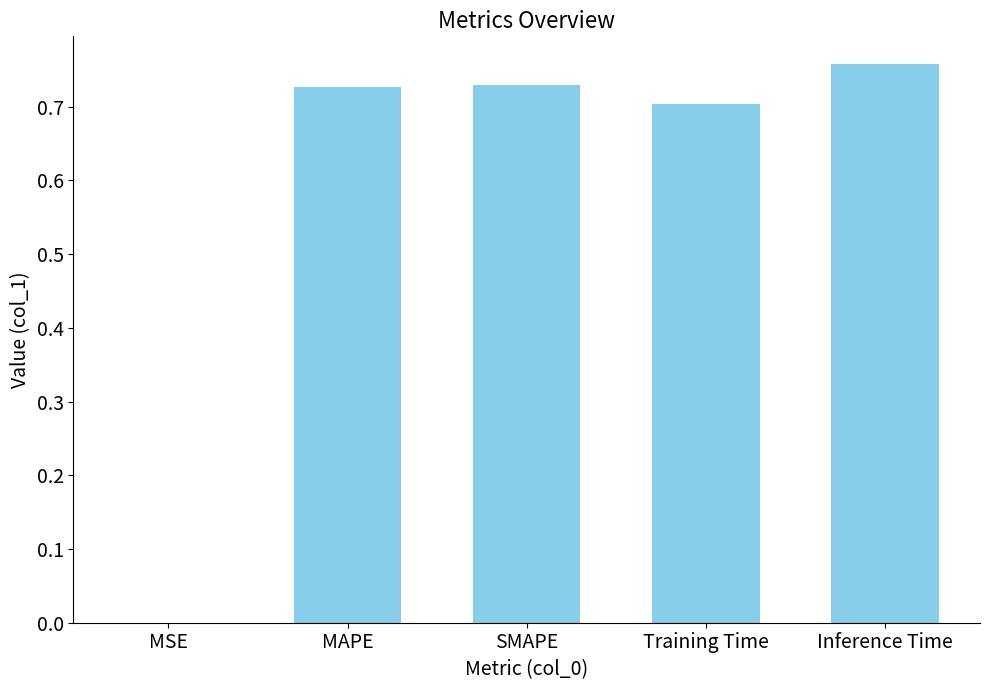

The value at SMAPE is 0.4. True or false?

False